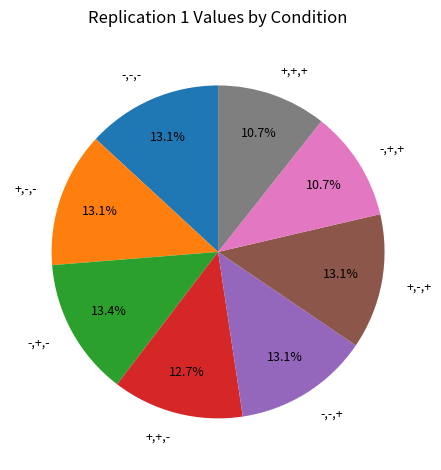

What portion of the pie excludes +,+,+?

89.3%